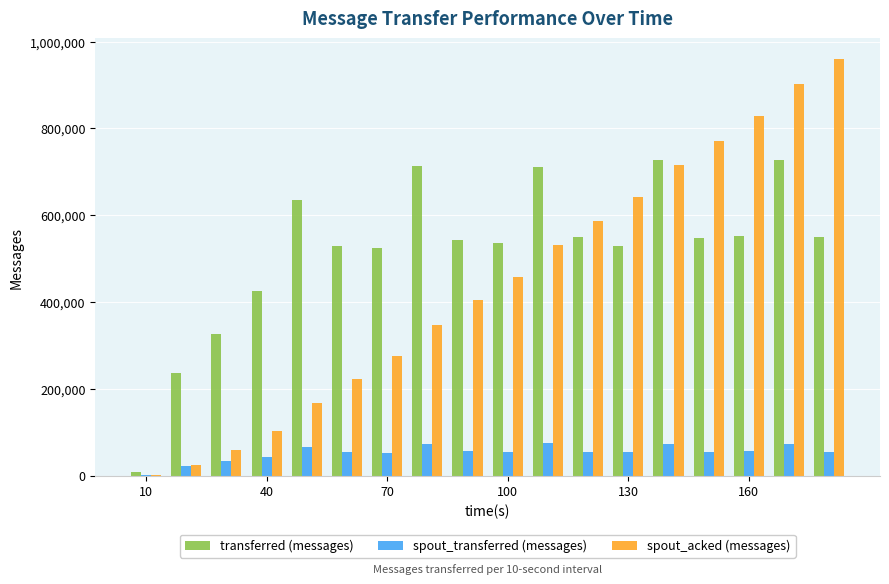

What is the maximum value shown in the chart?

959600